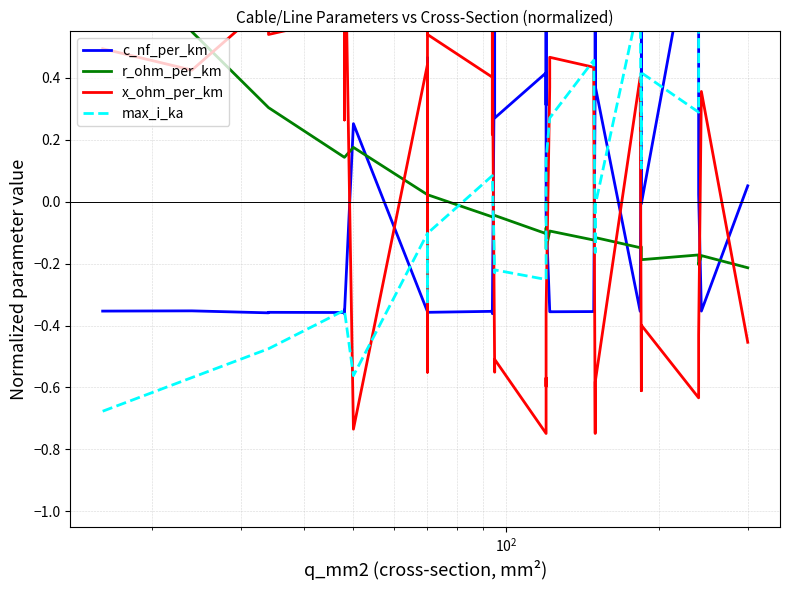

Reading left to right, transcribe all the data shown in this chart.

c_nf_per_km: -0.4	-0.4	-0.4	-0.4	-0.4	-0.3	-0.4	-0.4	0.3	-0.4	0.5	0.2	-0.4	-0.4	-0.4	-0.3	-0.4	-0.4	0.6	0.3	0.4	0.3	0.6	-0.0	-0.4	-0.4	-0.4	-0.4	0.4	0.7	0.4	-0.4	0.4	0.8	-0.0	1.0	0.5	0.0	-0.4	0.1
r_ohm_per_km: 1.0	0.5	0.3	0.3	0.1	0.1	0.1	0.1	0.2	0.0	0.0	0.0	0.0	0.0	-0.0	-0.0	-0.0	-0.0	-0.0	-0.0	-0.1	-0.1	-0.1	-0.2	-0.1	-0.1	-0.1	-0.1	-0.1	-0.1	-0.1	-0.1	-0.1	-0.1	-0.2	-0.2	-0.2	-0.2	-0.2	-0.2
x_ohm_per_km: 0.5	0.4	0.6	0.5	0.6	0.3	0.5	1.0	-0.7	0.4	-0.6	-0.5	1.0	0.5	0.4	0.2	0.9	0.5	-0.6	-0.5	-0.7	-0.6	-0.6	-0.4	0.4	0.5	0.4	0.3	-0.7	-0.6	-0.6	0.4	-0.6	-0.6	-0.4	-0.6	-0.6	-0.4	0.4	-0.5
max_i_ka: -0.7	-0.6	-0.5	-0.5	-0.4	-0.4	-0.4	-0.4	-0.6	-0.1	-0.3	-0.3	-0.1	-0.1	0.1	0.1	0.1	0.1	-0.2	-0.2	-0.3	-0.1	-0.1	0.1	0.3	0.3	0.5	0.5	-0.2	-0.0	-0.0	0.7	0.1	0.1	0.4	0.3	0.3	0.6	1.0	0.8